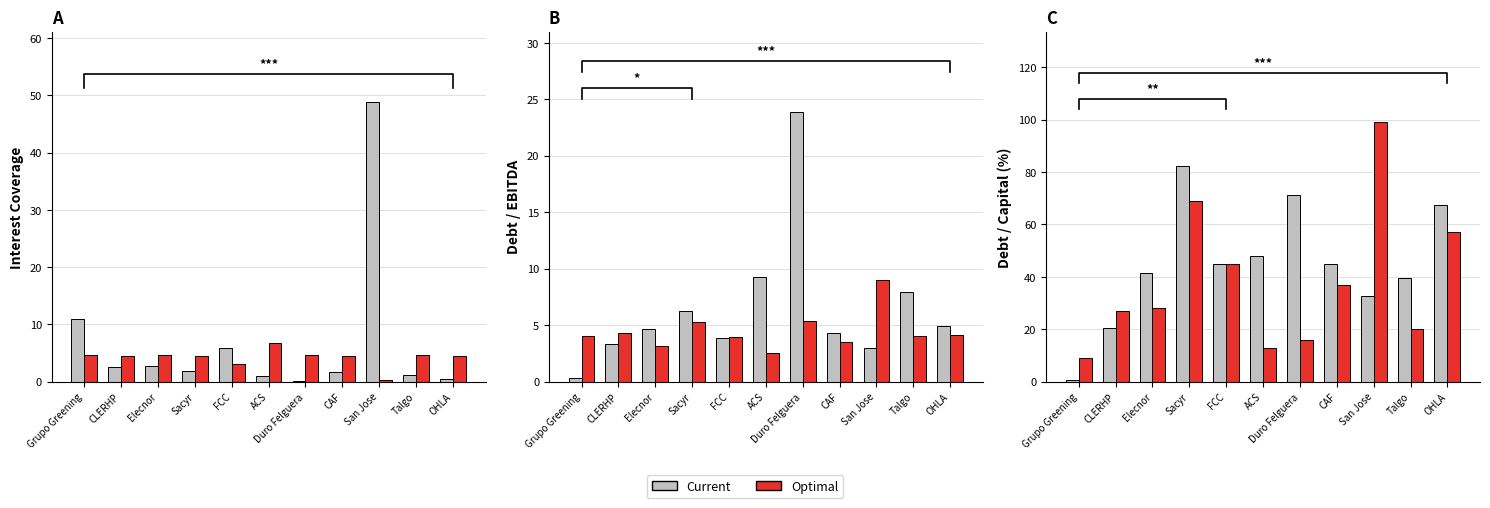

What position from the right is Duro Felguera?

5